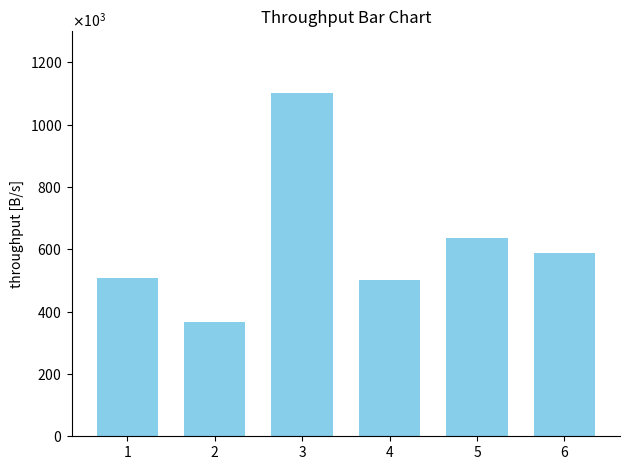

Rank the categories by value from highest to lowest.

3, 5, 6, 1, 4, 2